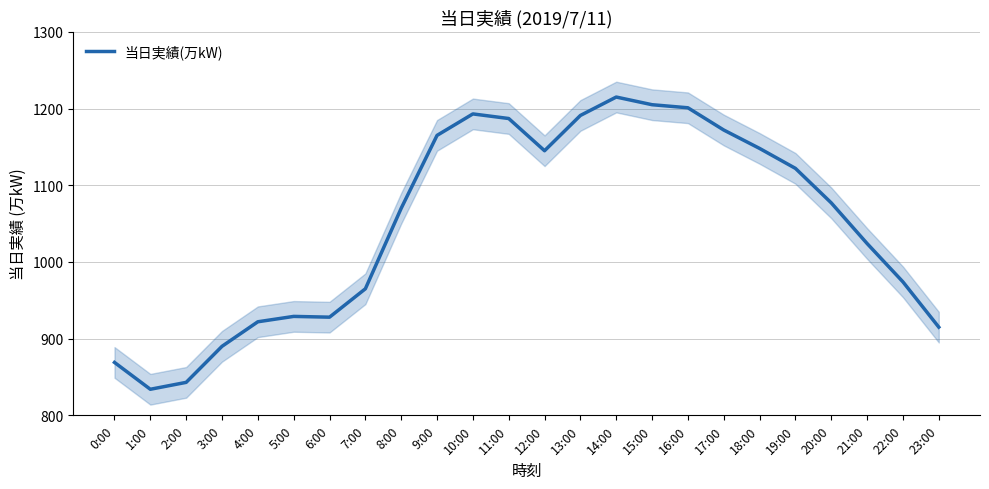

Which has a higher value, 0:00 or 7:00?

7:00